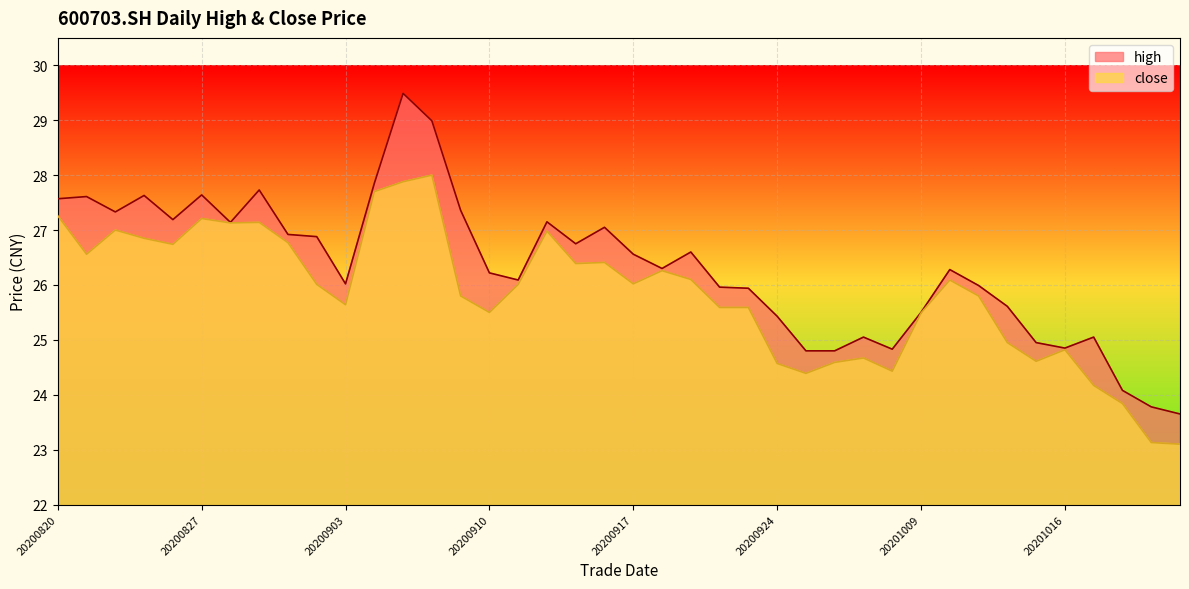

How many series are shown in this chart?

2